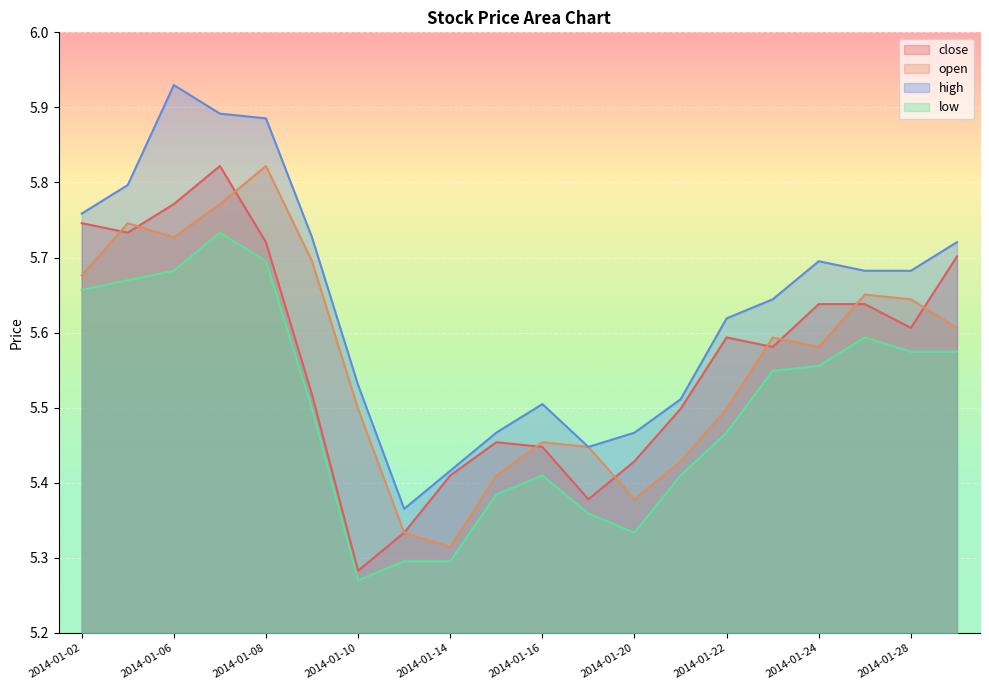

What is the difference between the highest and lowest values at 2014-01-02?

0.1